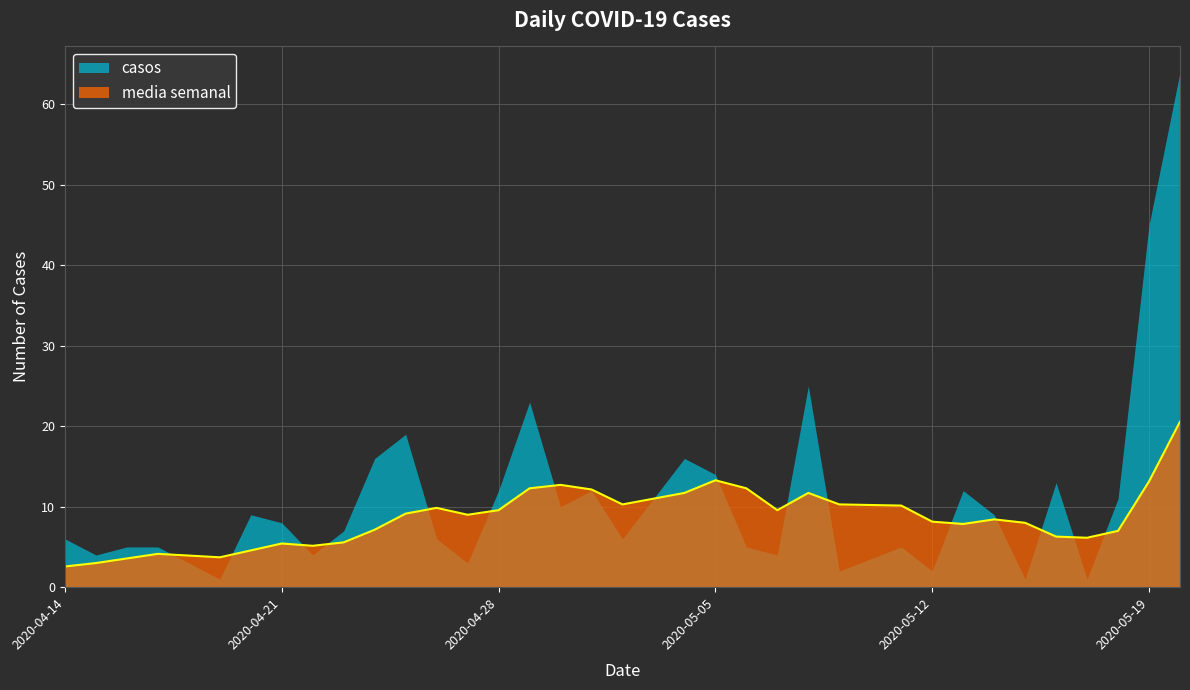

How many interior local peaks (higher than both neighbors) does the data have?

7